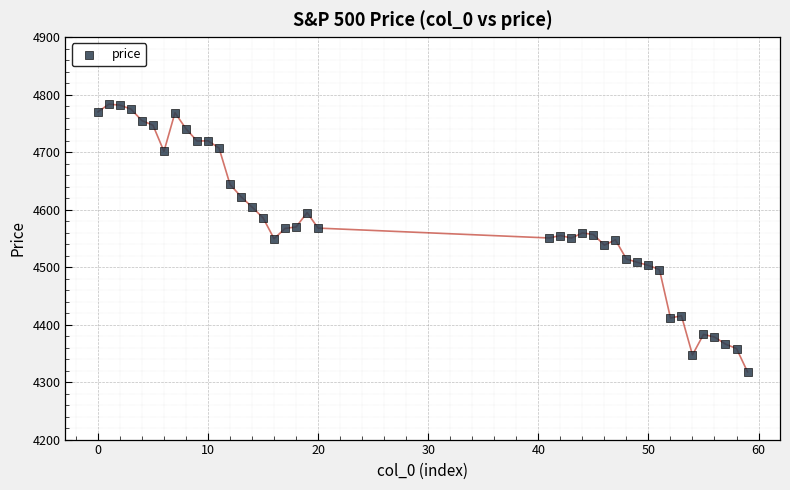

What is the range of X values (max minus min)?

59.0